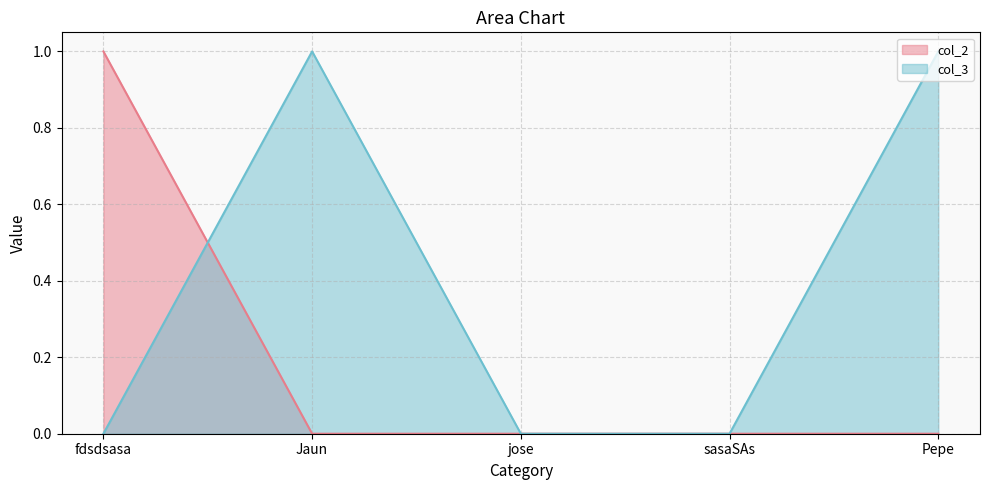

At which category is the sum across all series the highest?

fdsdsasa